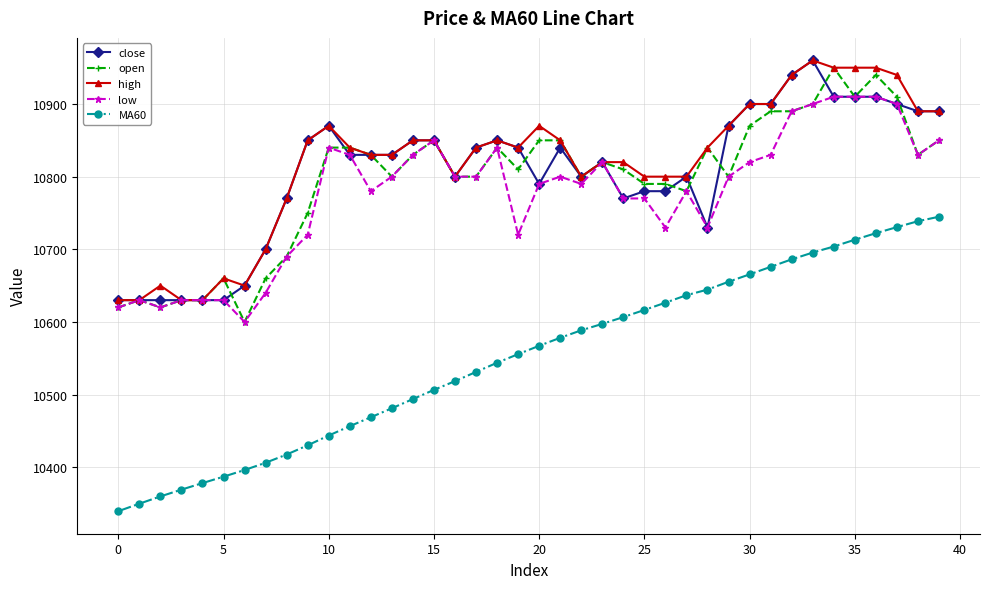

True or false: MA60 and high intersect in this chart.

False